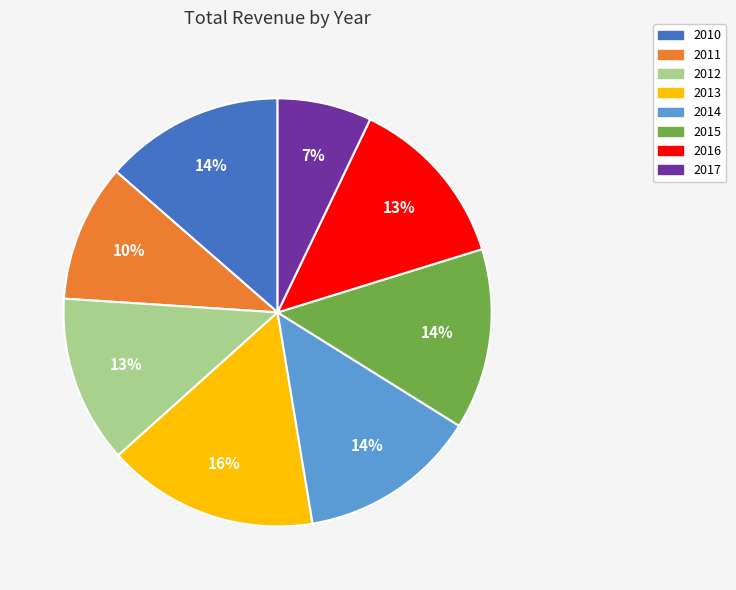

Between 2010 and 2011, which is larger?

2010